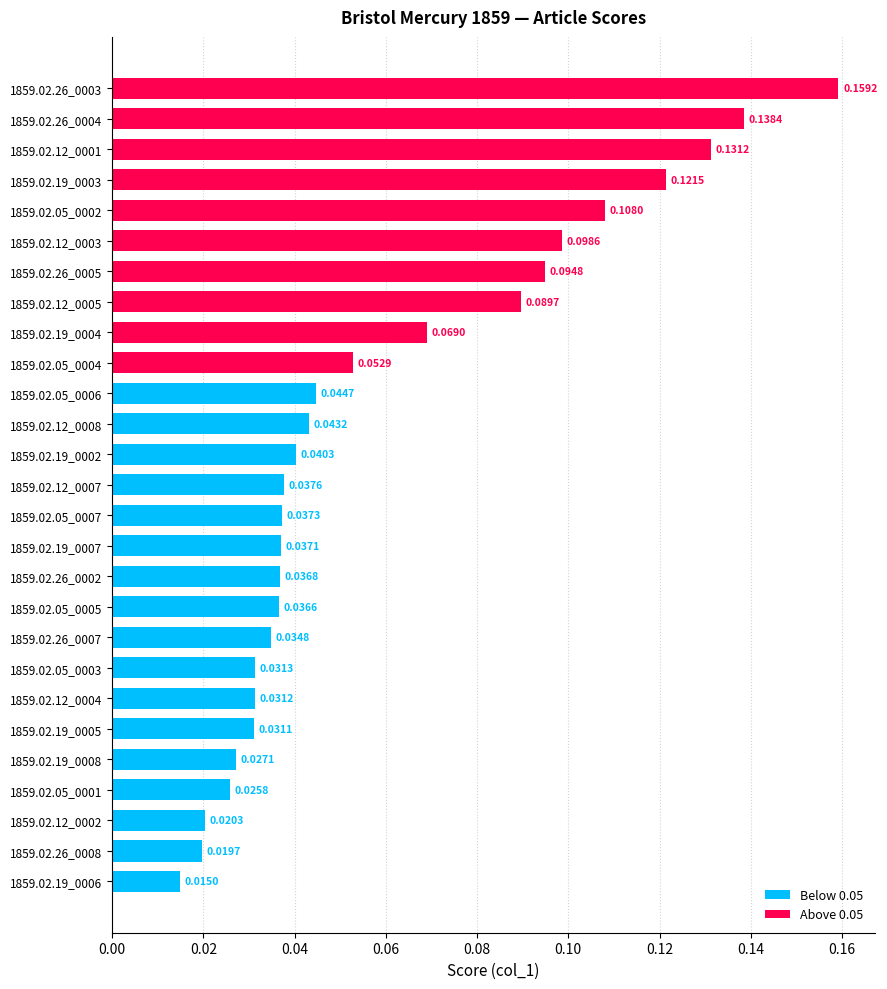

Rank the categories by value from lowest to highest.

1859.02.19_0006, 1859.02.26_0008, 1859.02.12_0002, 1859.02.05_0001, 1859.02.19_0008, 1859.02.19_0005, 1859.02.12_0004, 1859.02.05_0003, 1859.02.26_0007, 1859.02.05_0005, 1859.02.26_0002, 1859.02.19_0007, 1859.02.05_0007, 1859.02.12_0007, 1859.02.19_0002, 1859.02.12_0008, 1859.02.05_0006, 1859.02.05_0004, 1859.02.19_0004, 1859.02.12_0005, 1859.02.26_0005, 1859.02.12_0003, 1859.02.05_0002, 1859.02.19_0003, 1859.02.12_0001, 1859.02.26_0004, 1859.02.26_0003